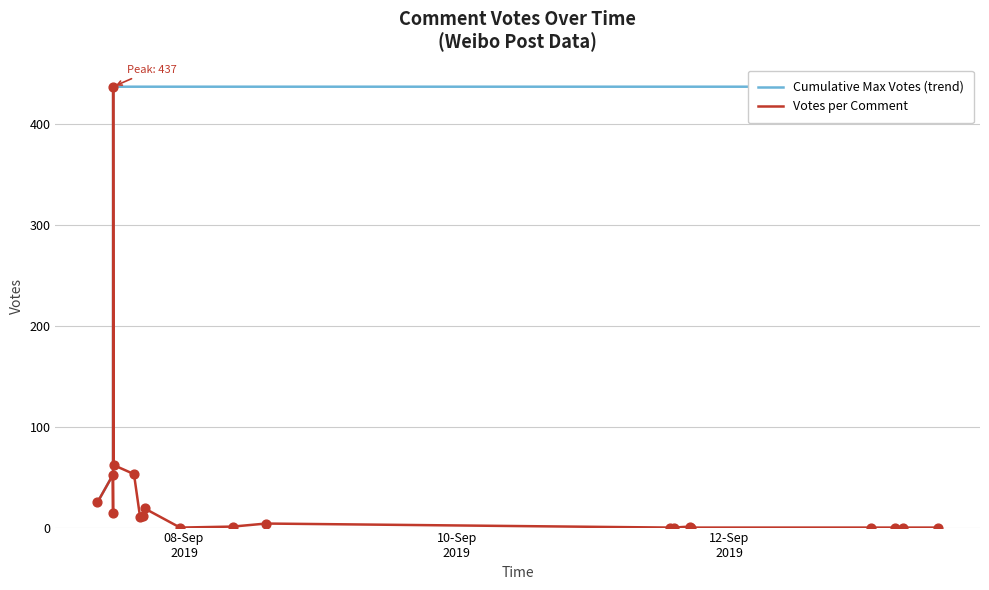

What is the highest value of the Votes per Comment series?

437